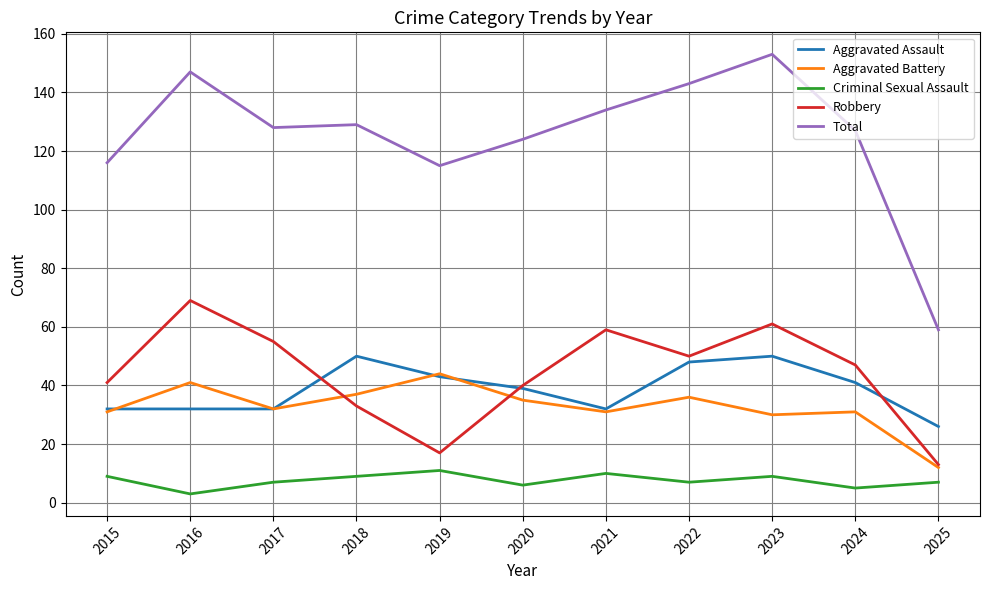

Reading left to right, extract all data points from this chart.

Aggravated Assault: 32	32	32	50	43	39	32	48	50	41	26
Aggravated Battery: 31	41	32	37	44	35	31	36	30	31	12
Criminal Sexual Assault: 9	3	7	9	11	6	10	7	9	5	7
Robbery: 41	69	55	33	17	40	59	50	61	47	13
Total: 116	147	128	129	115	124	134	143	153	127	59